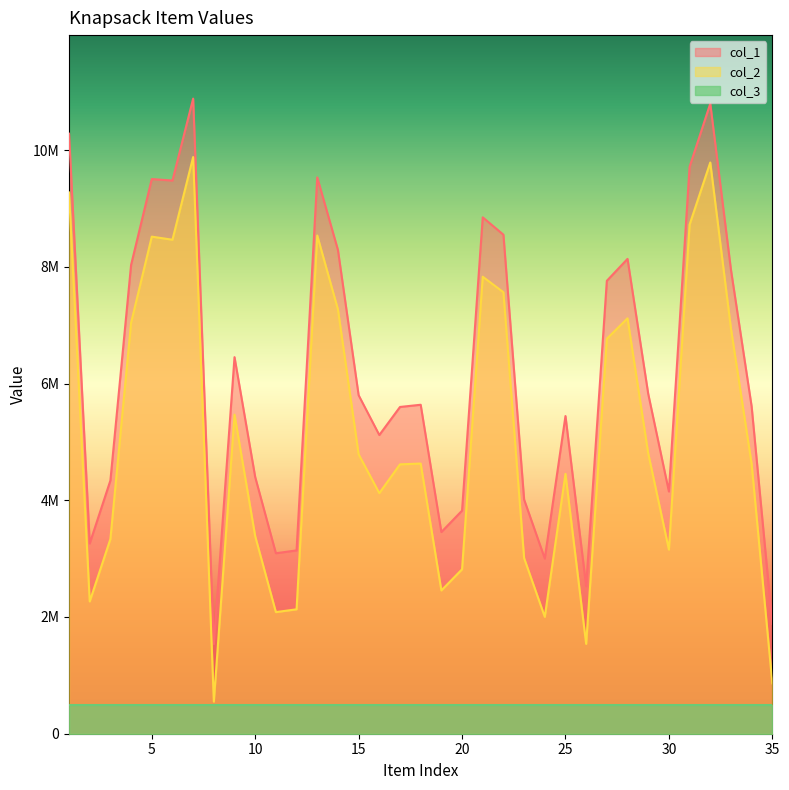

Rank the series by their maximum value, from highest to lowest.

col_1, col_2, col_3